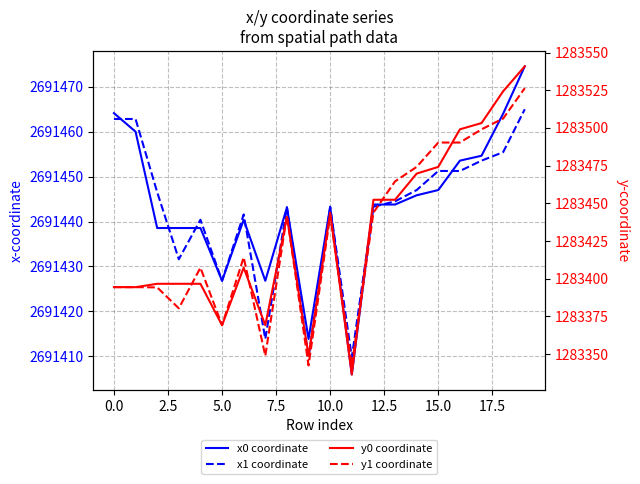

Which series changed the most between 10 and 14?

y1 coordinate